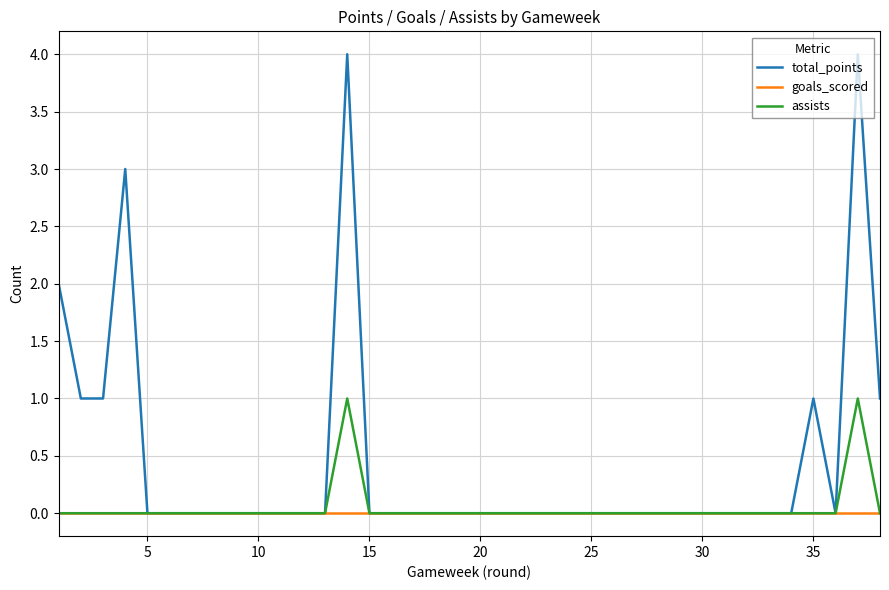

List the series in order of their peak value, lowest first.

goals_scored, assists, total_points